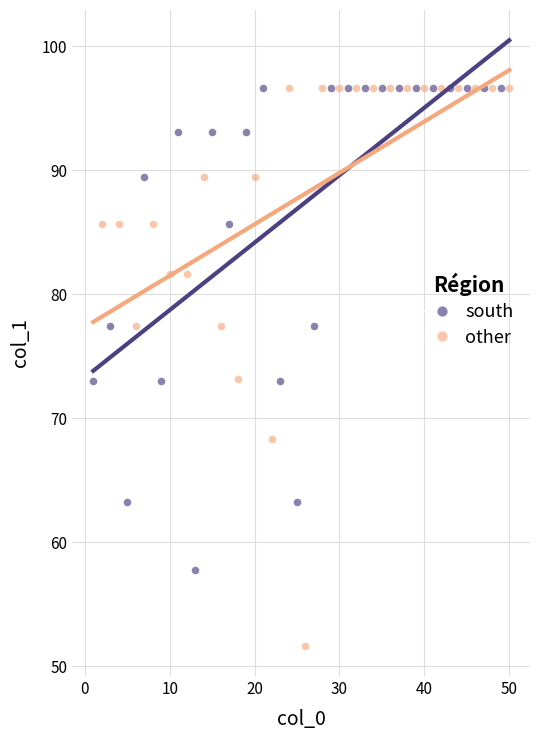

Which series has the widest spread of Y values?

other